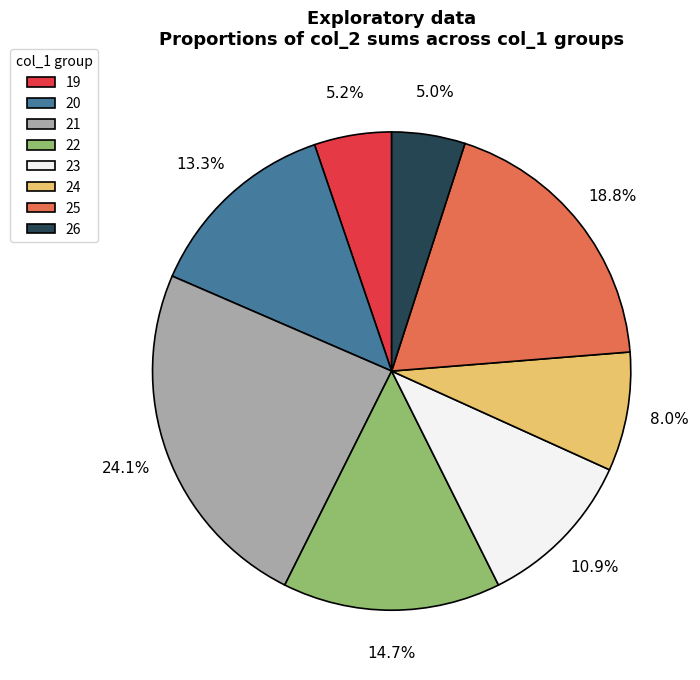

Approximately how many times larger is the value at 26 compared to 22?

0.3